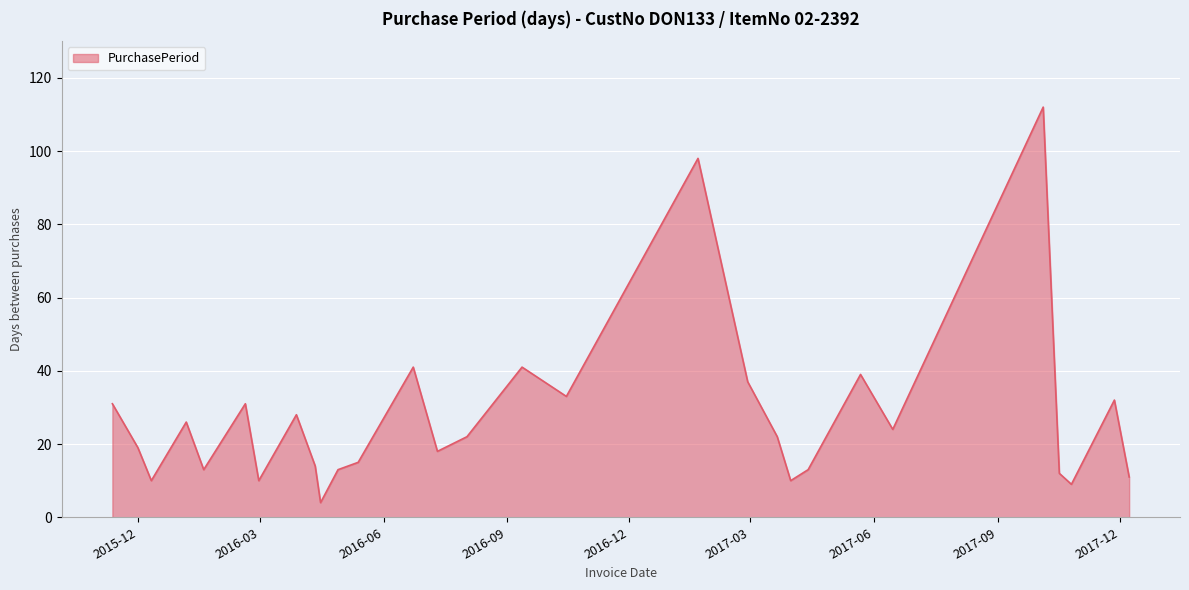

What is the maximum value shown in the chart?

112